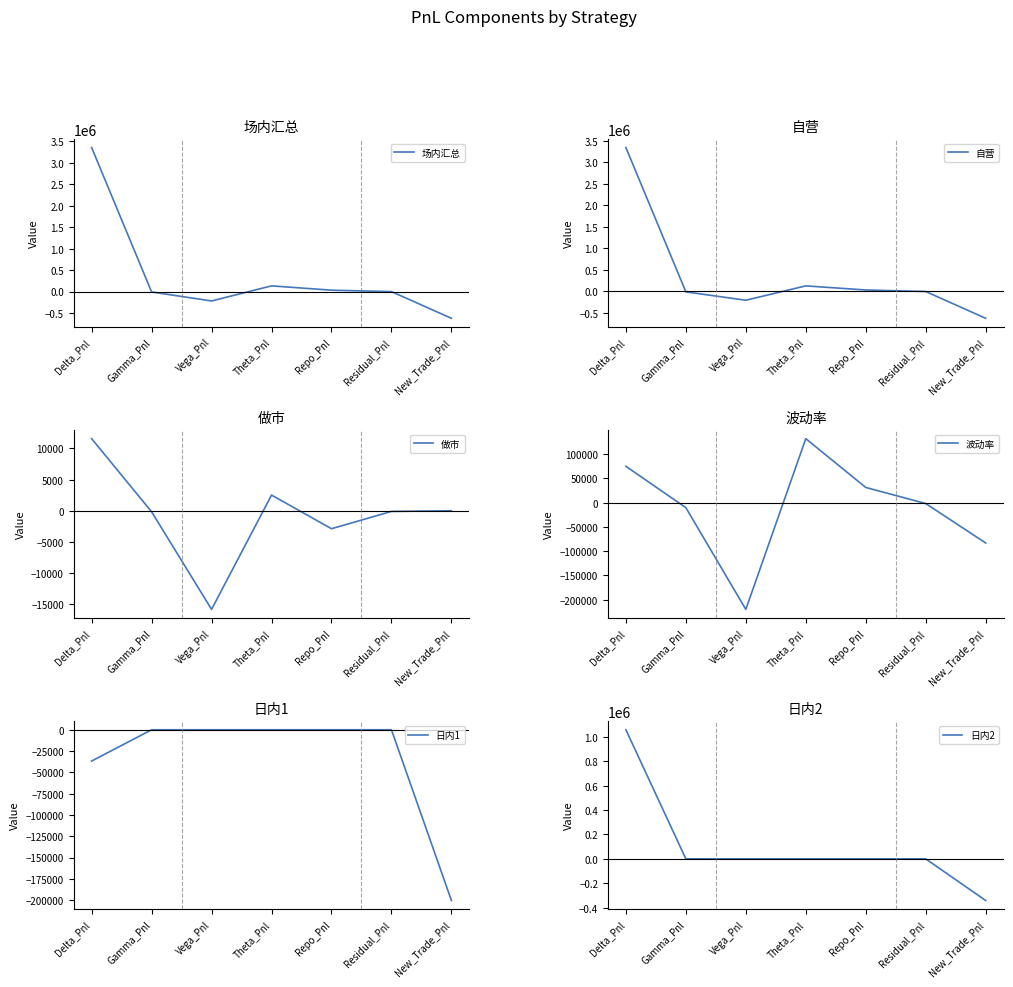

Which has a higher value, Delta_Pnl or Residual_Pnl?

Delta_Pnl